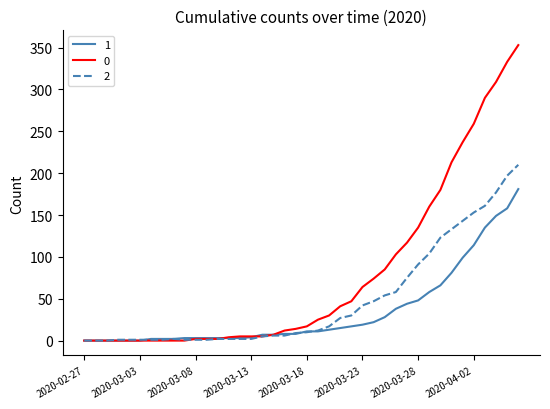

List the series in order of their peak value, lowest first.

1, 2, 0